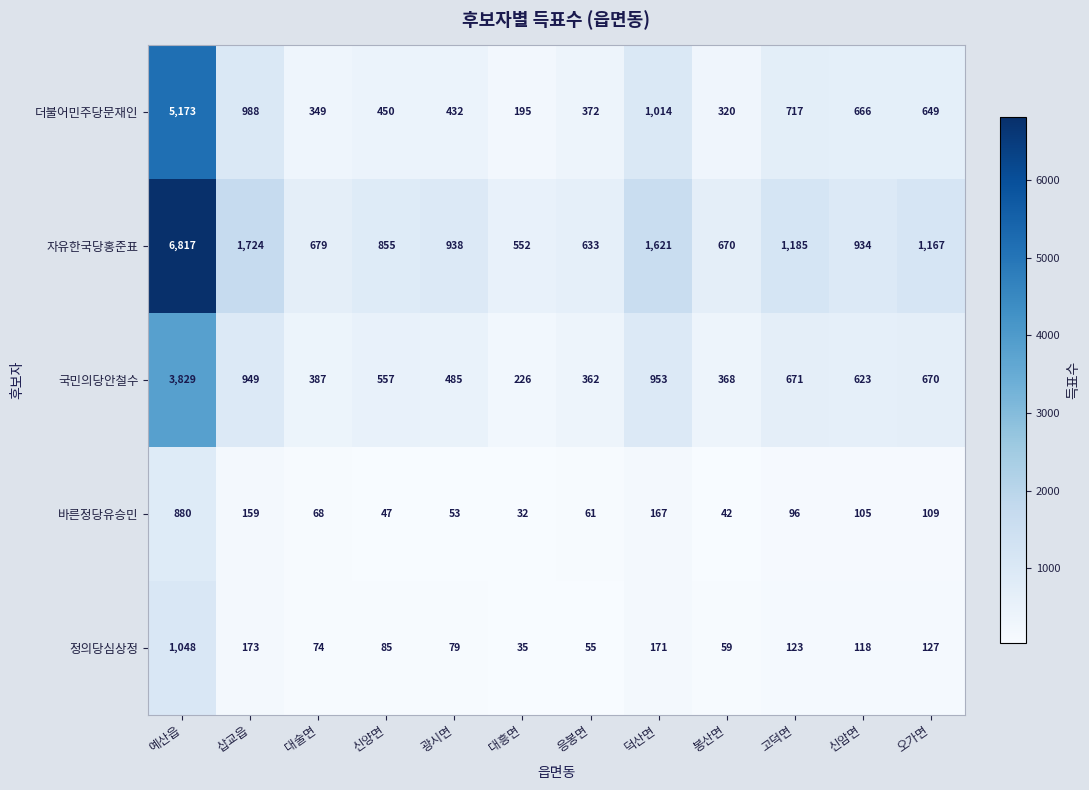

At which label is 더불어민주당문재인 closest to 2684?

덕산면